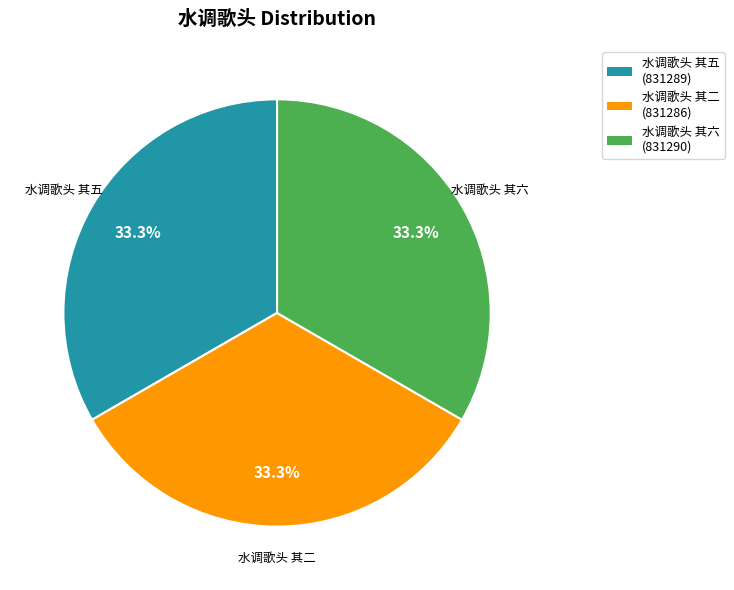

Is it true that 水调歌头 其二 is 22% of the pie?

False